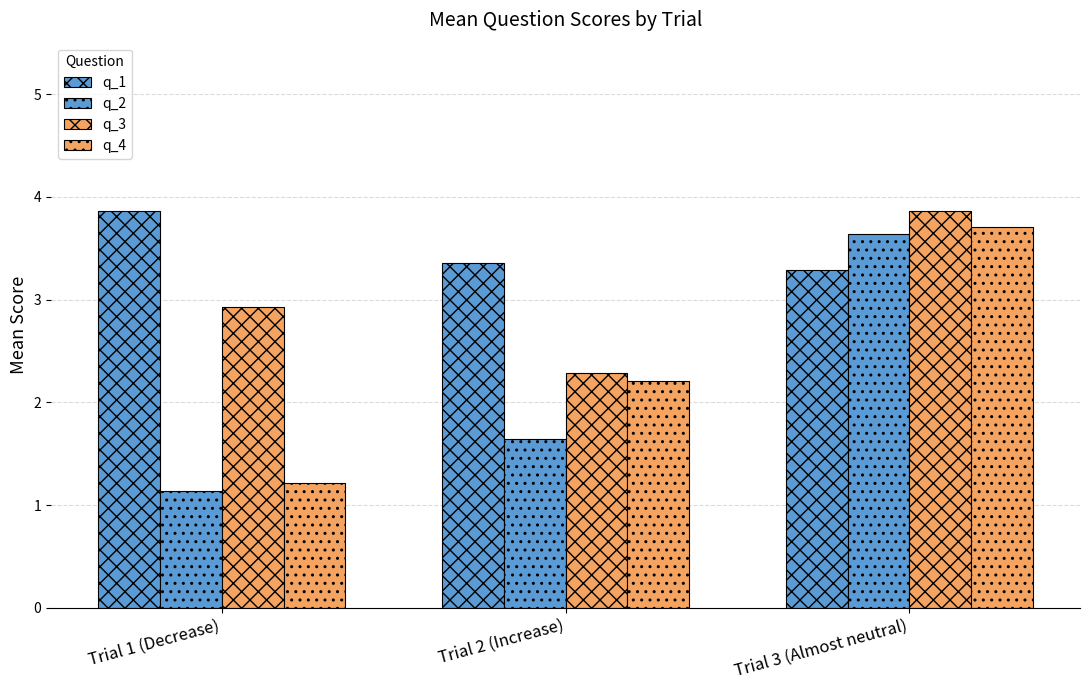

How many data points does each series have?

3